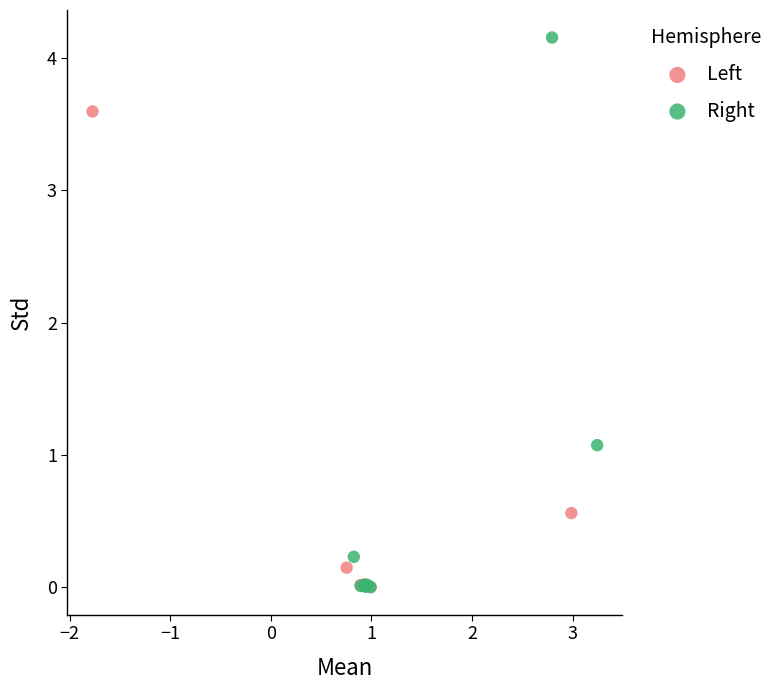

Which series contains the highest Y value?

Right